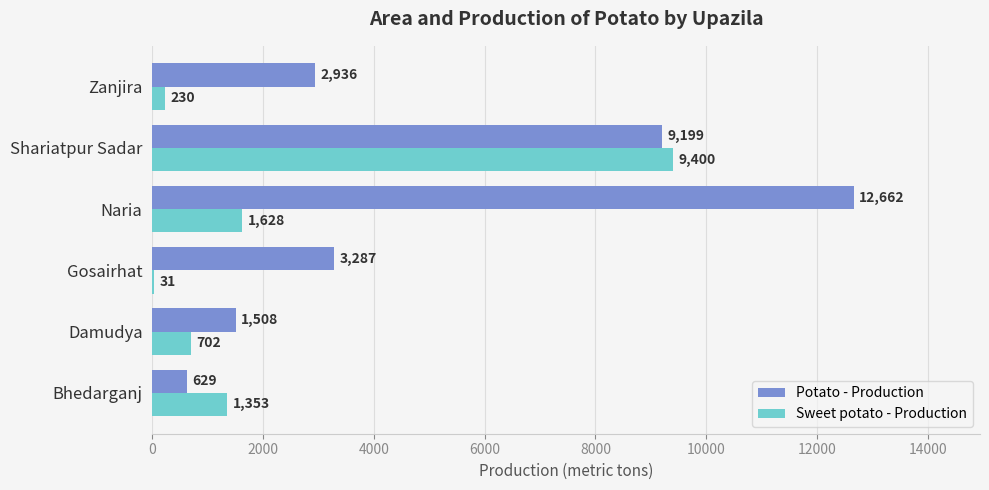

The value of Potato - Production at Shariatpur Sadar is 6161. True or false?

False